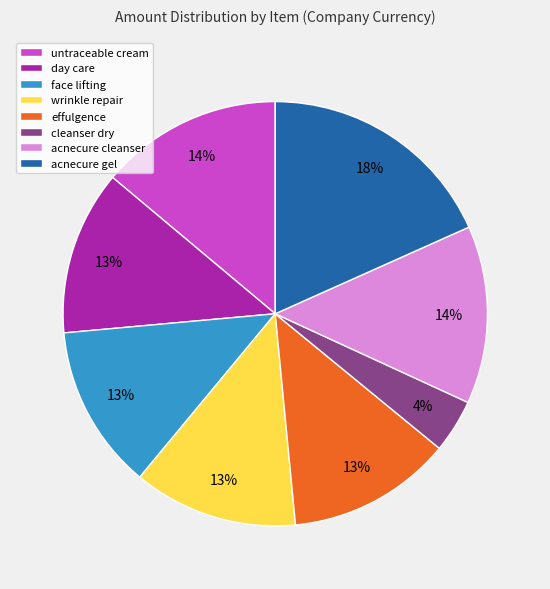

Combined, do untraceable cream and acnecure gel account for over 50%?

No